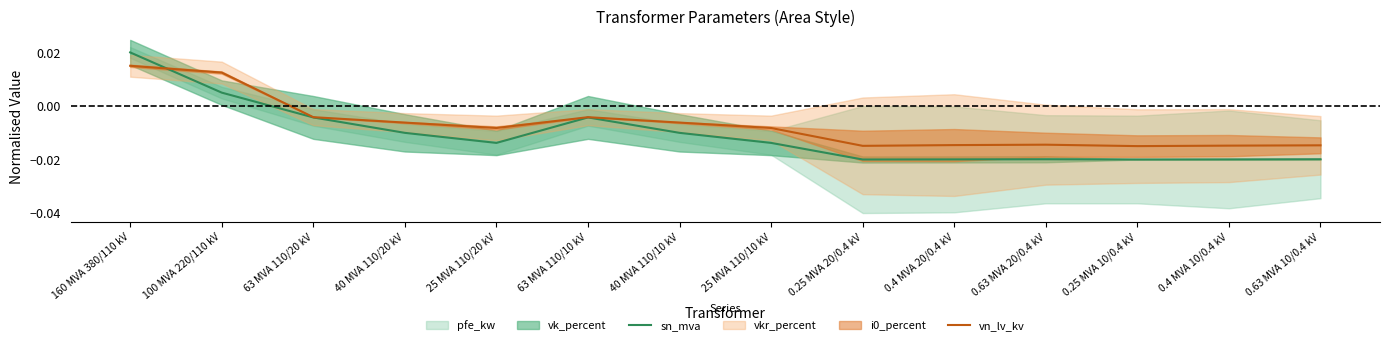

Between 63 MVA 110/20 kV and 40 MVA 110/20 kV, which series saw the biggest shift?

sn_mva